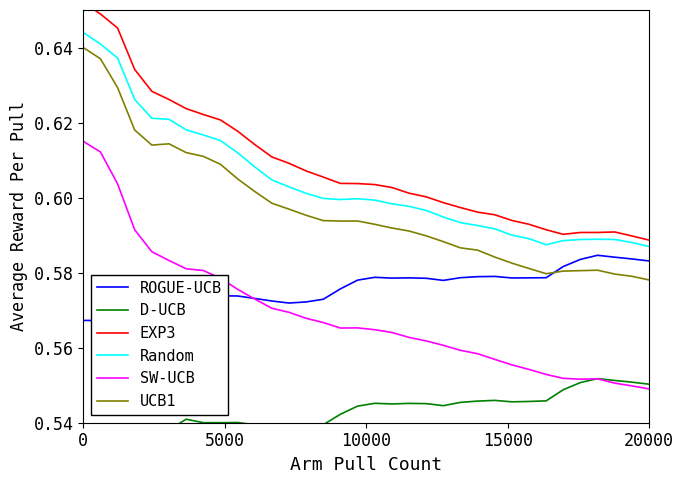

True or false: SW-UCB and Random intersect in this chart.

False